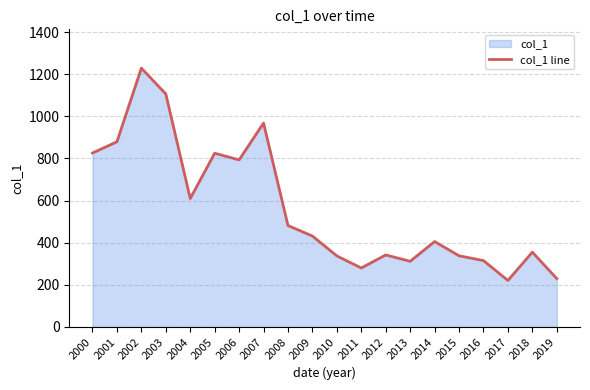

What is the greatest value displayed?

1228.8